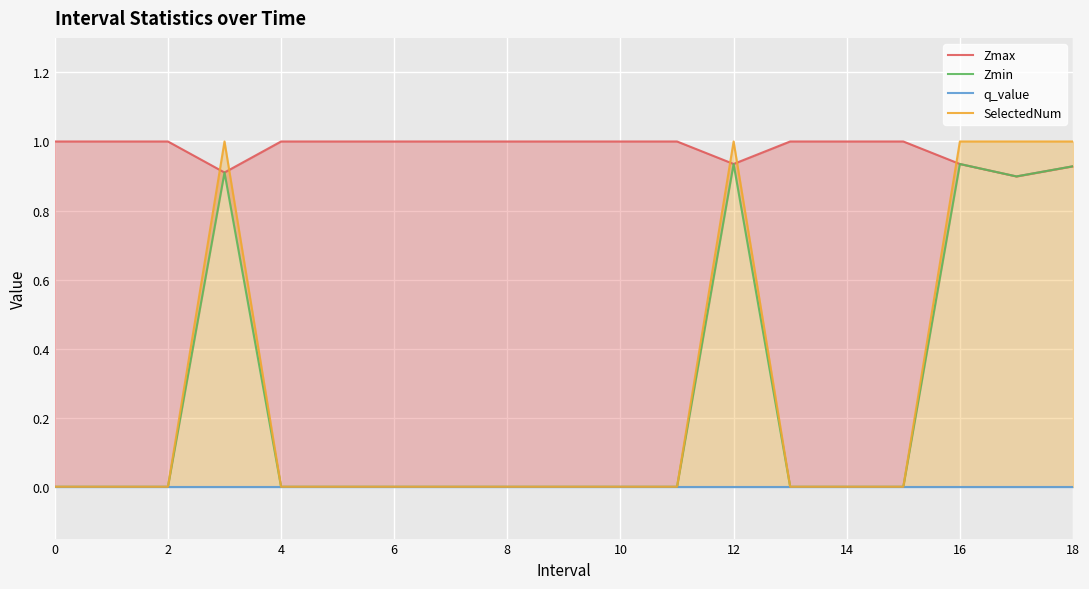

At 4, list the series in order from largest to smallest.

Zmax, Zmin, q_value, SelectedNum